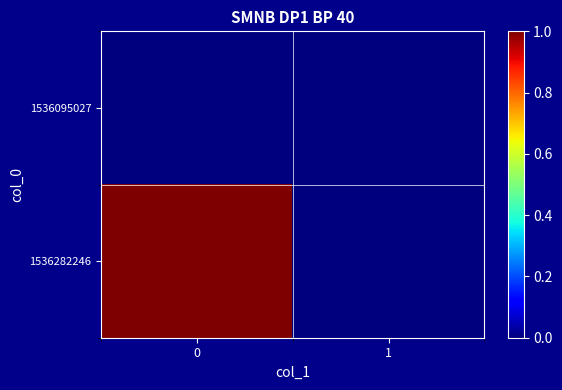

Rank the series at 1 from highest to lowest value.

1536095027, 1536282246